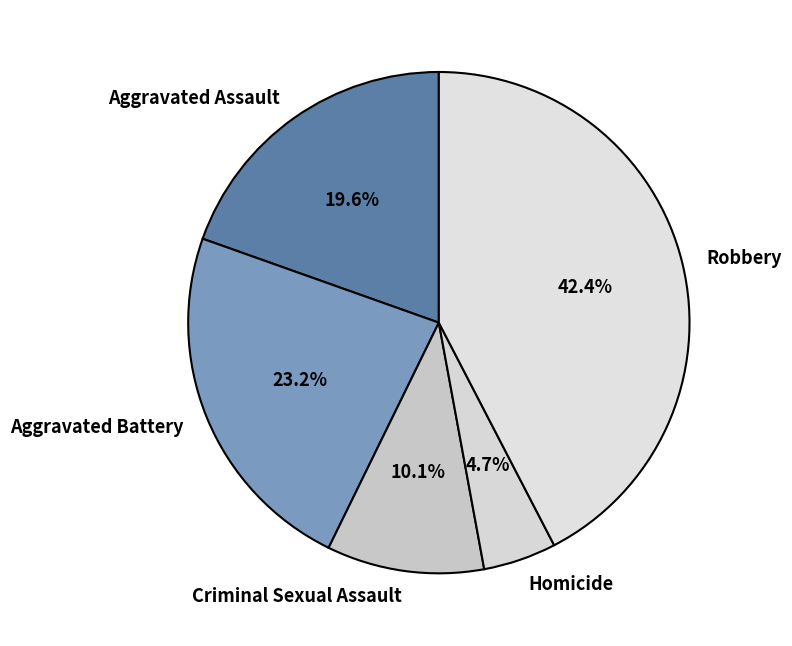

How many segments does this pie chart have?

5